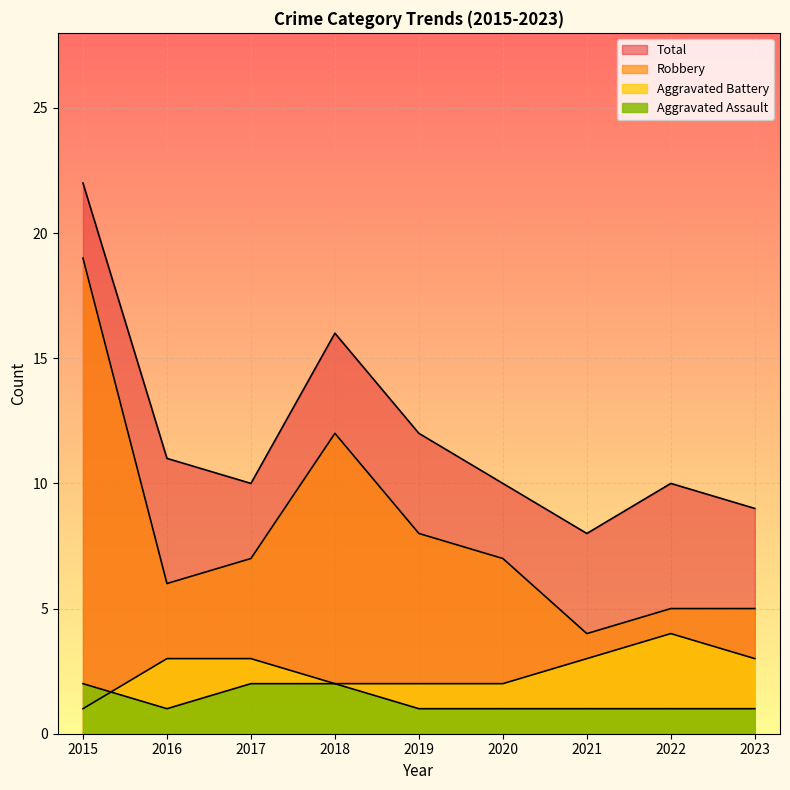

How many categories are shown in the chart?

9